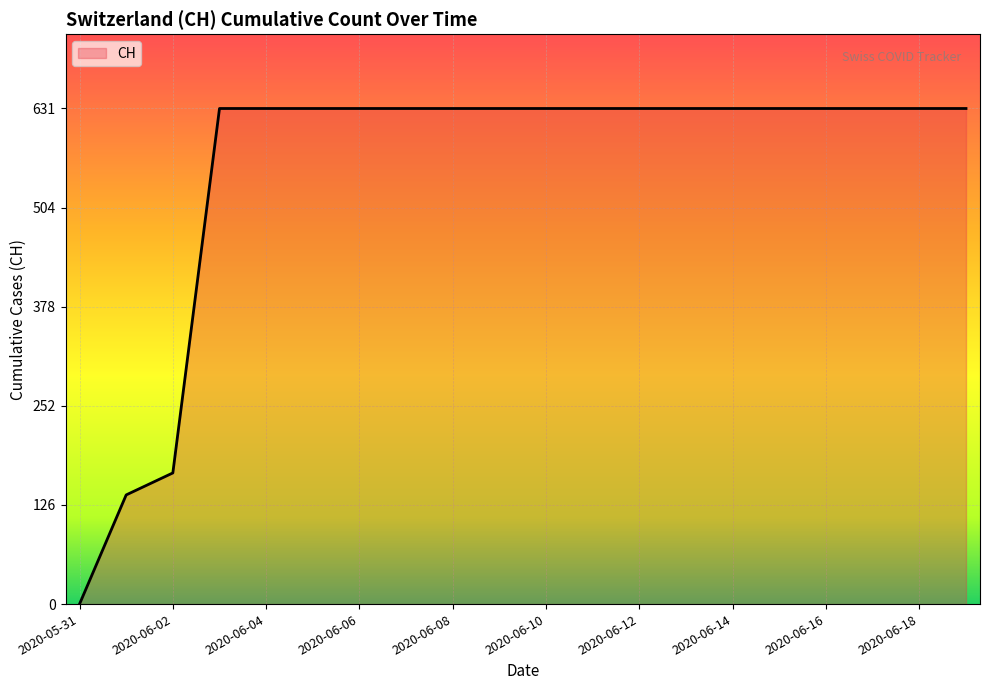

Reading left to right, transcribe all the data shown in this chart.

0	139	167	631	631	631	631	631	631	631	631	631	631	631	631	631	631	631	631	631